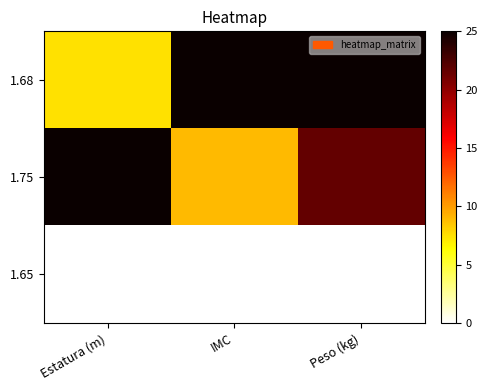

Which has a higher value, Peso (kg) or IMC?

Peso (kg)